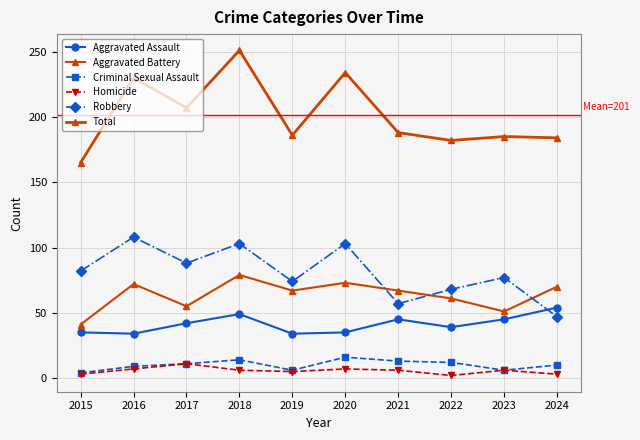

Which series has the largest total across all categories?

Total